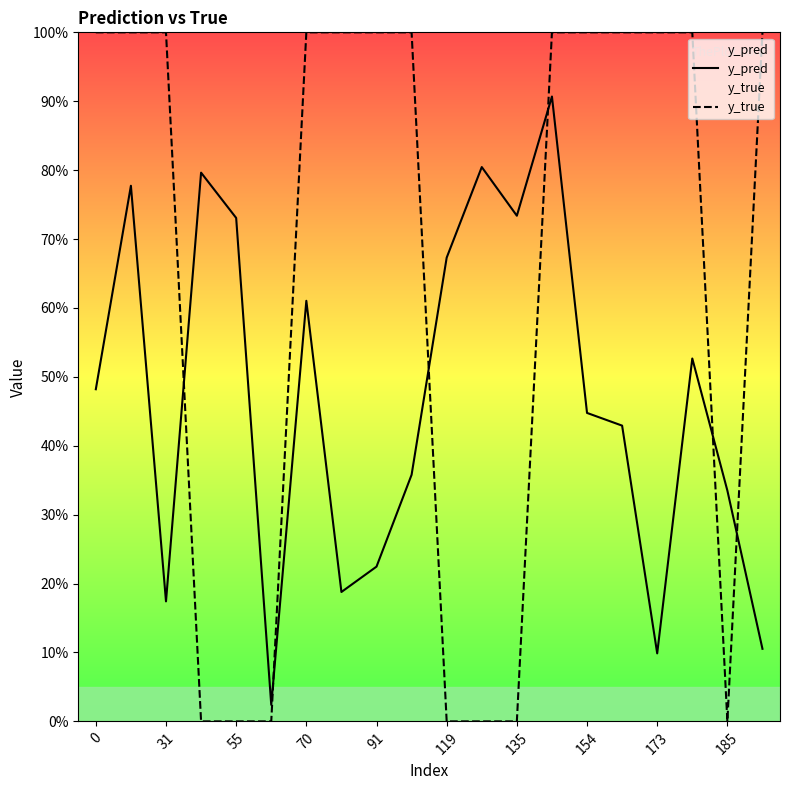

What is the average value of the y_pred series?

0.5